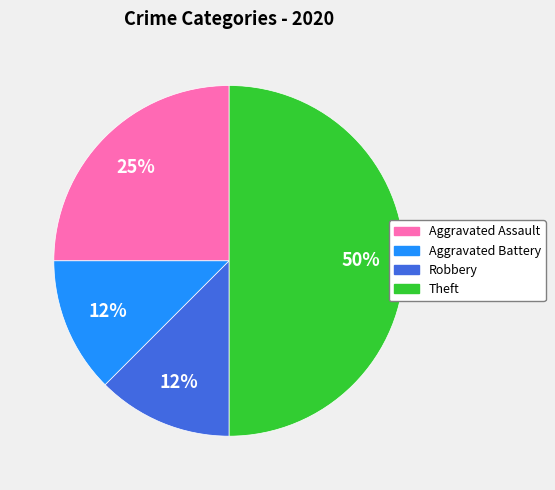

To the nearest percent, what is the average slice percentage?

25%